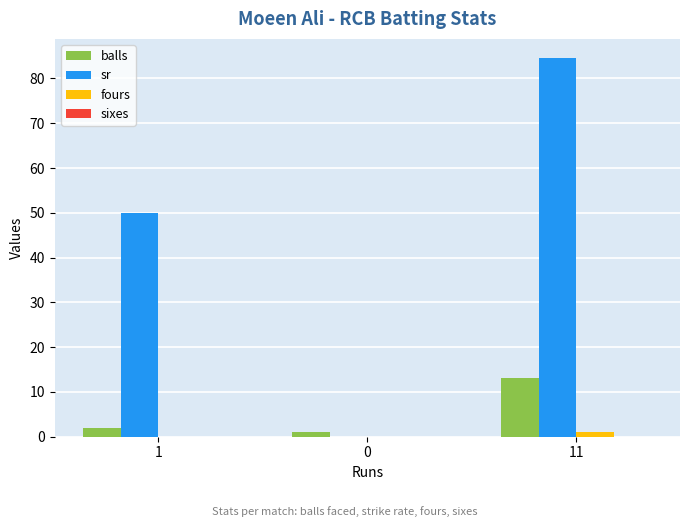

At which category is the sum across all series the highest?

11